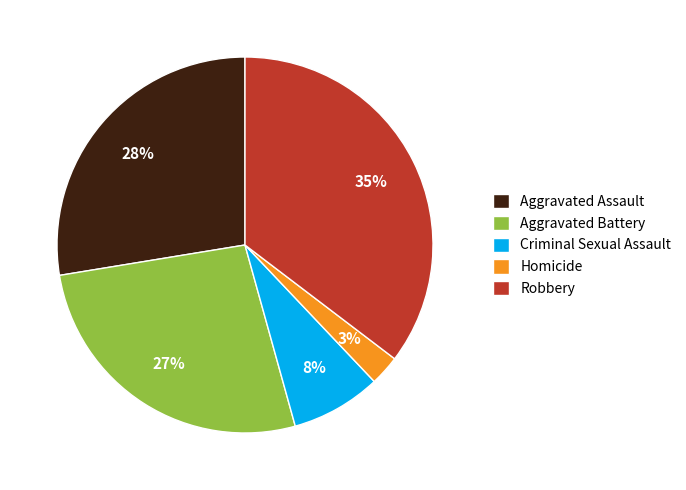

Is there a majority slice in this chart?

No